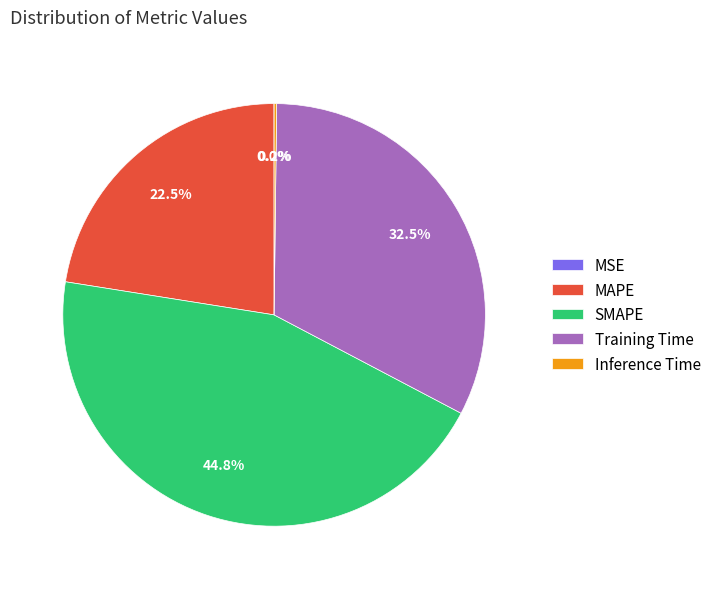

Is there any slice that represents more than half of the pie?

No